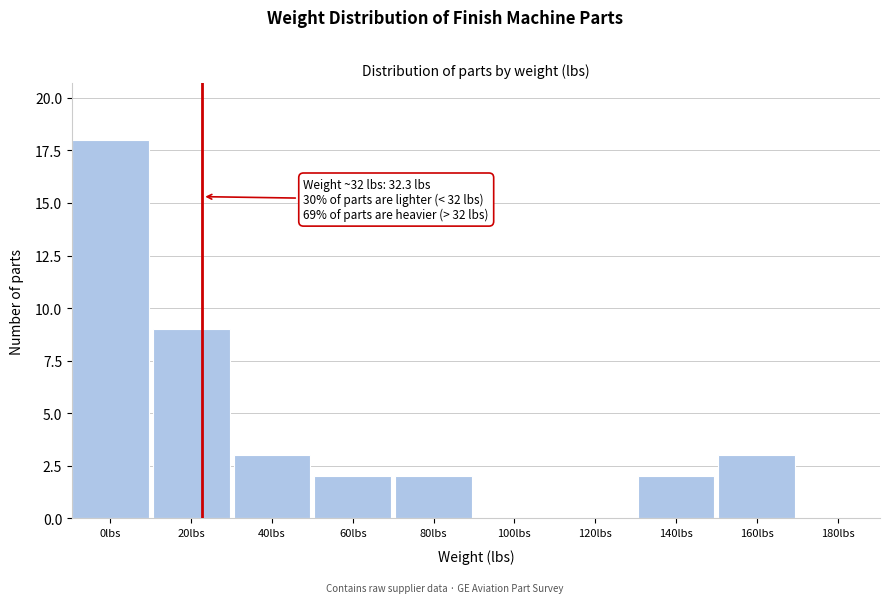

Reading left to right, what are all the values shown in this chart?

0lbs=18	20lbs=9	40lbs=3	60lbs=2	80lbs=2	100lbs=0	120lbs=0	140lbs=2	160lbs=3	180lbs=0